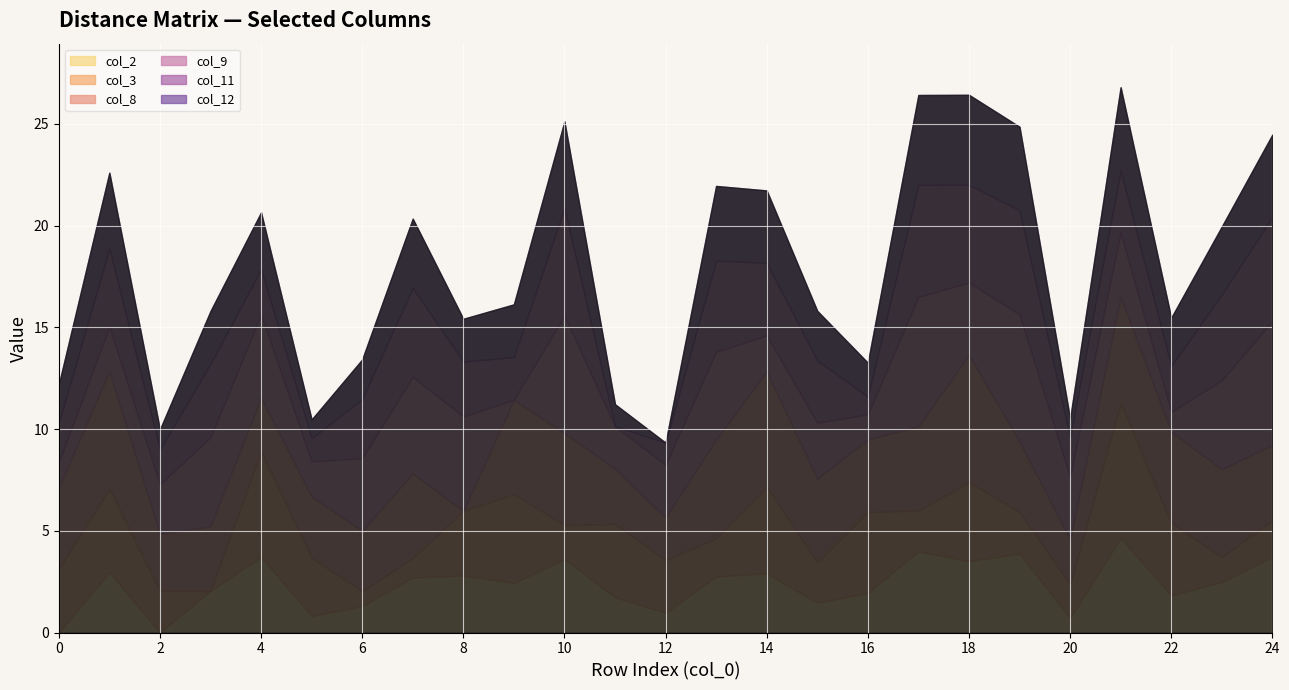

How many times do col_11 and col_2 cross each other?

10